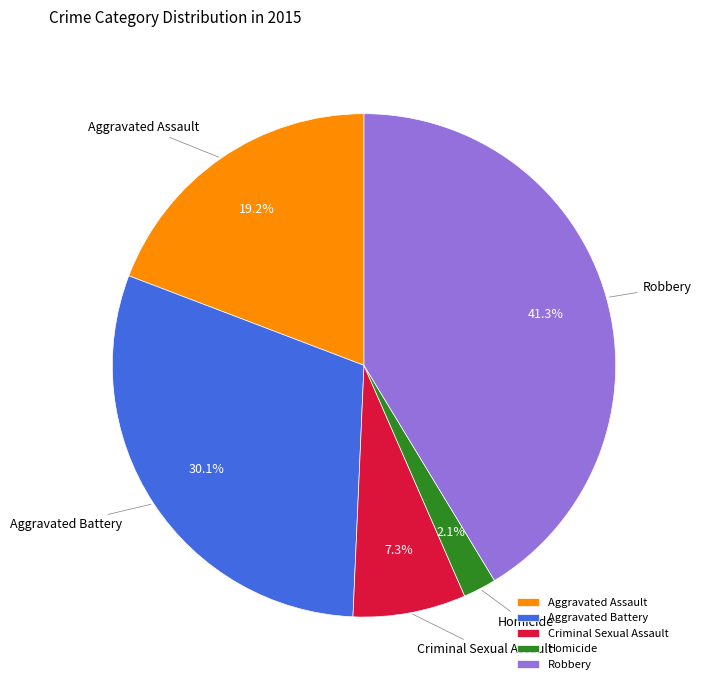

The Criminal Sexual Assault slice represents 1% of the pie. True or false?

False